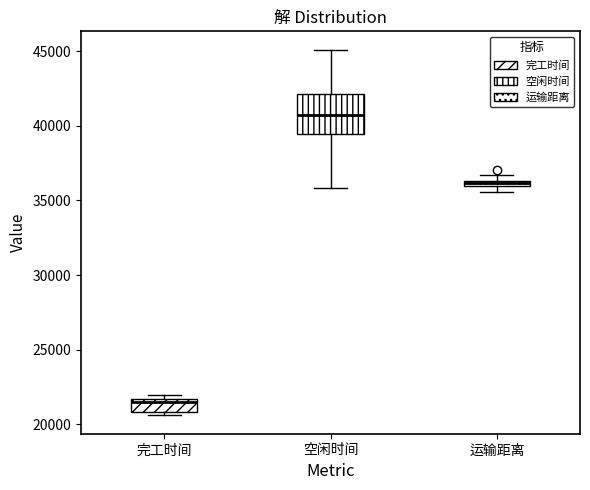

Which box has the lowest median line?

完工时间